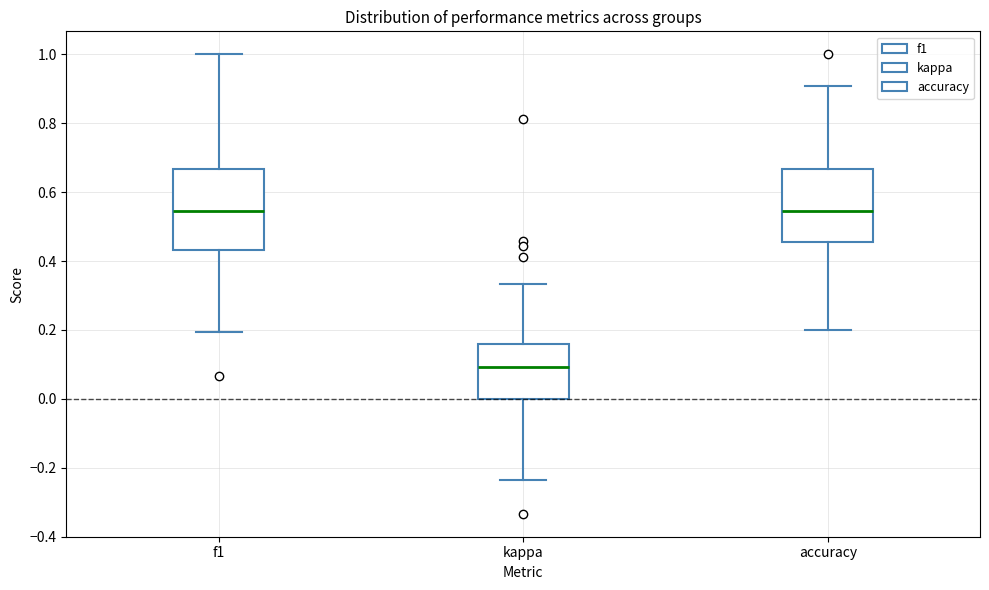

Reading left to right, transcribe this box plot: for each box, give where its median line is, the range the box spans, and where its two whiskers end, as read against the y-axis. The values are not printed on the chart, so give them approximately, as read against the axis.

f1: median 0.54, box 0.44 to 0.66, whiskers 0.20 to 1.00
kappa: median 0.10, box 0.00 to 0.16, whiskers -0.24 to 0.34
accuracy: median 0.54, box 0.46 to 0.66, whiskers 0.20 to 0.90